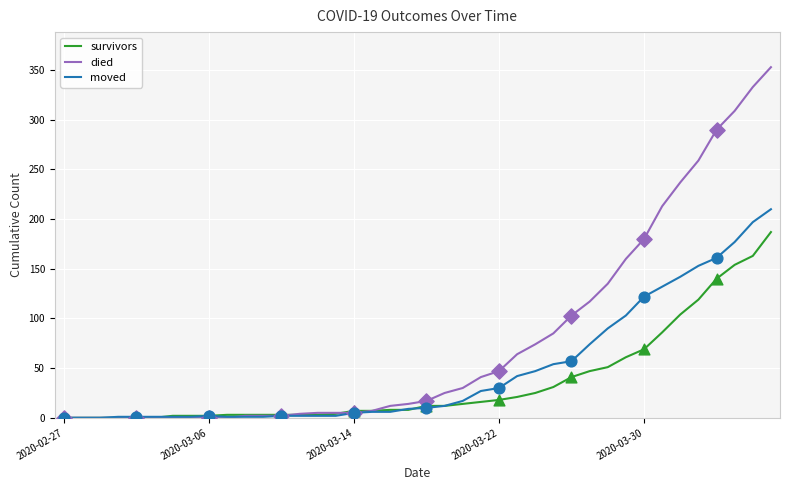

Which series has the largest range (max minus min)?

died